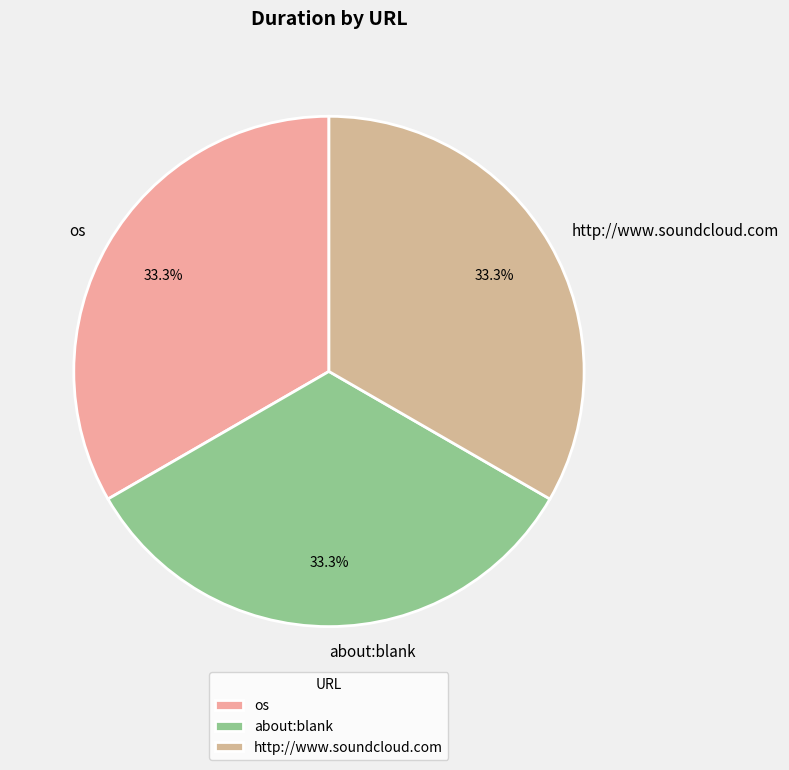

The os slice represents 39% of the pie. True or false?

False